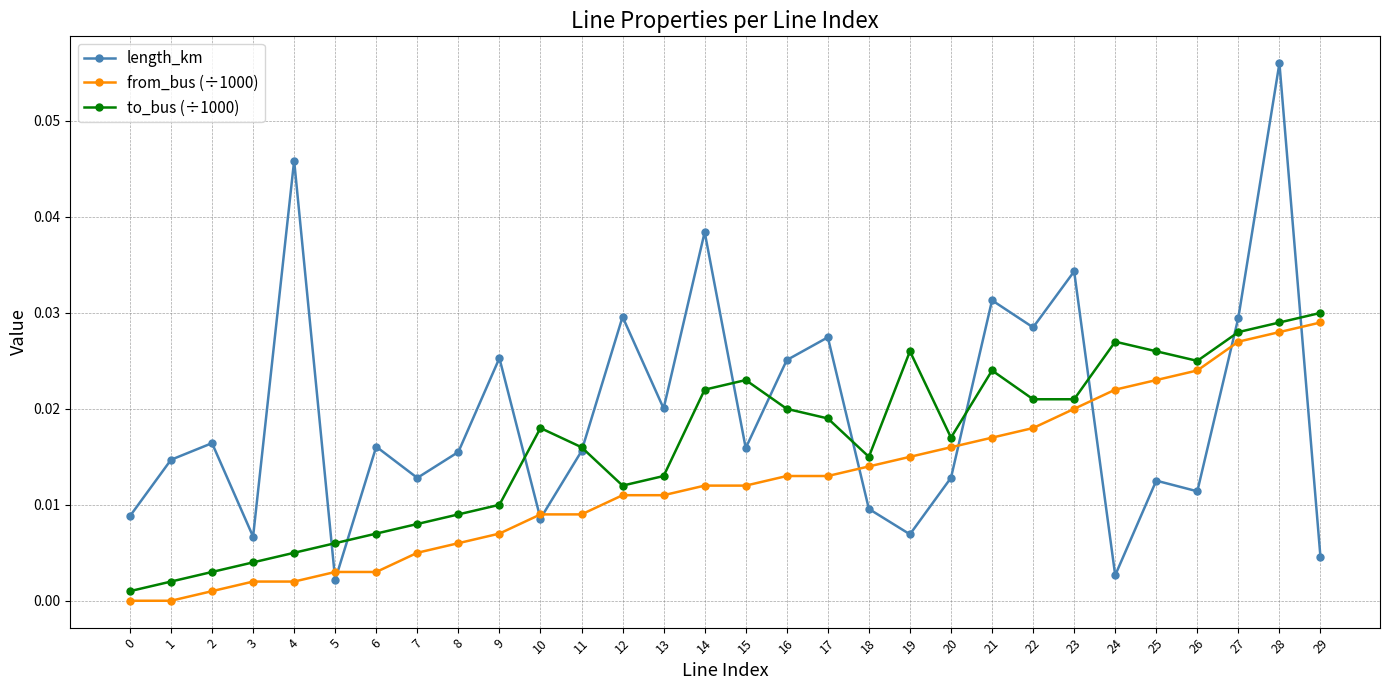

The to_bus (÷1000) series shows 0.0 at 13. True or false?

True